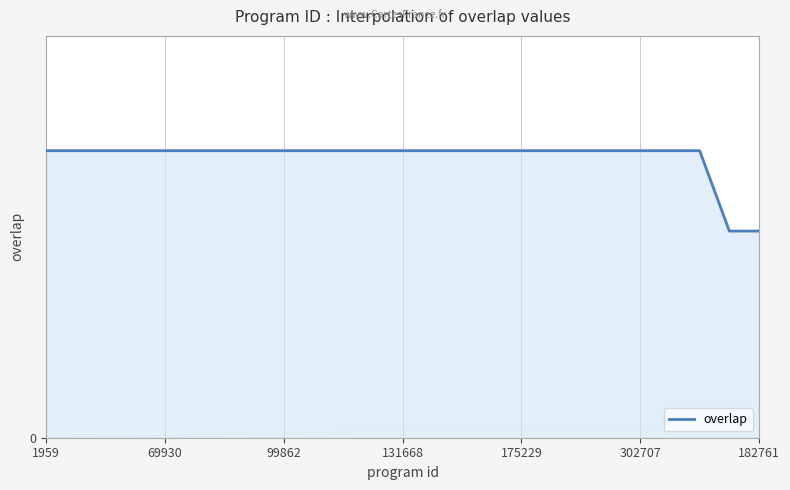

Does the chart have visible grid lines?

Yes